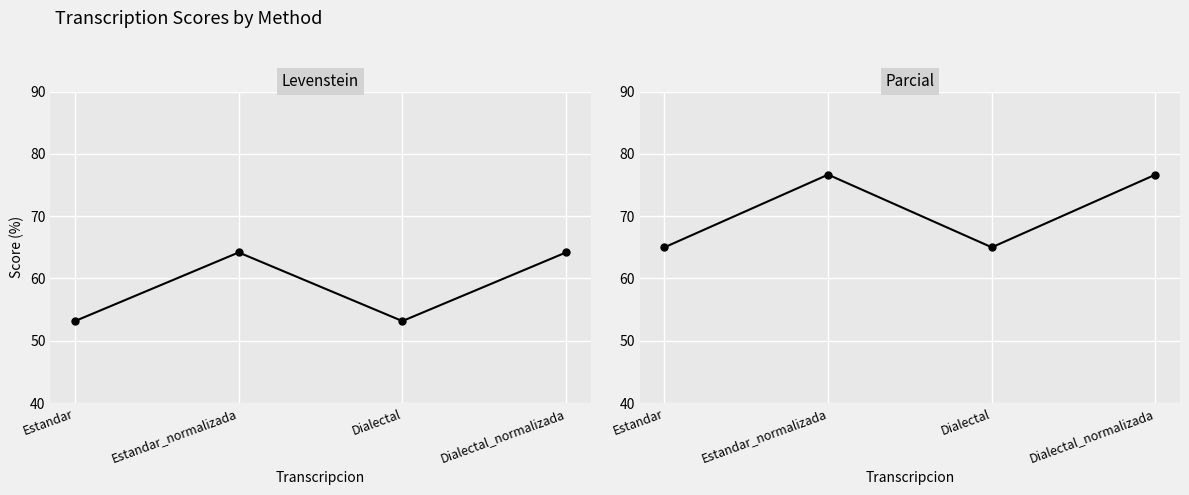

What is the total value across all series at Dialectal?

118.2